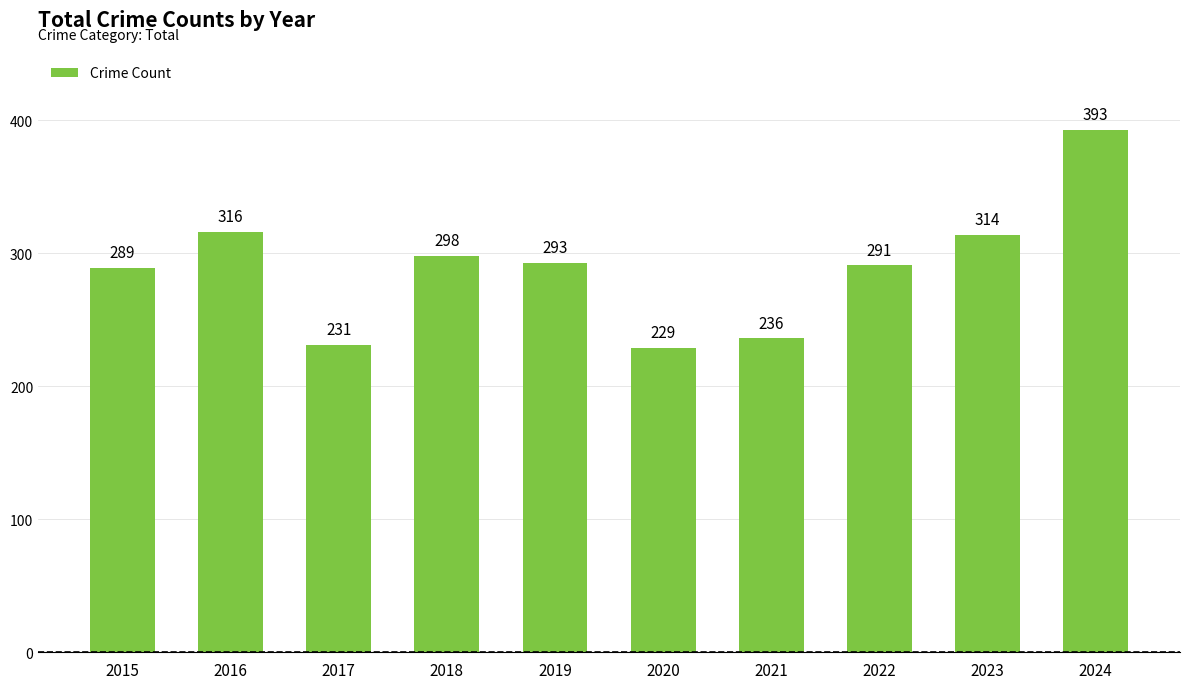

Reading left to right, extract all data points from this chart.

2015=289	2016=316	2017=231	2018=298	2019=293	2020=229	2021=236	2022=291	2023=314	2024=393